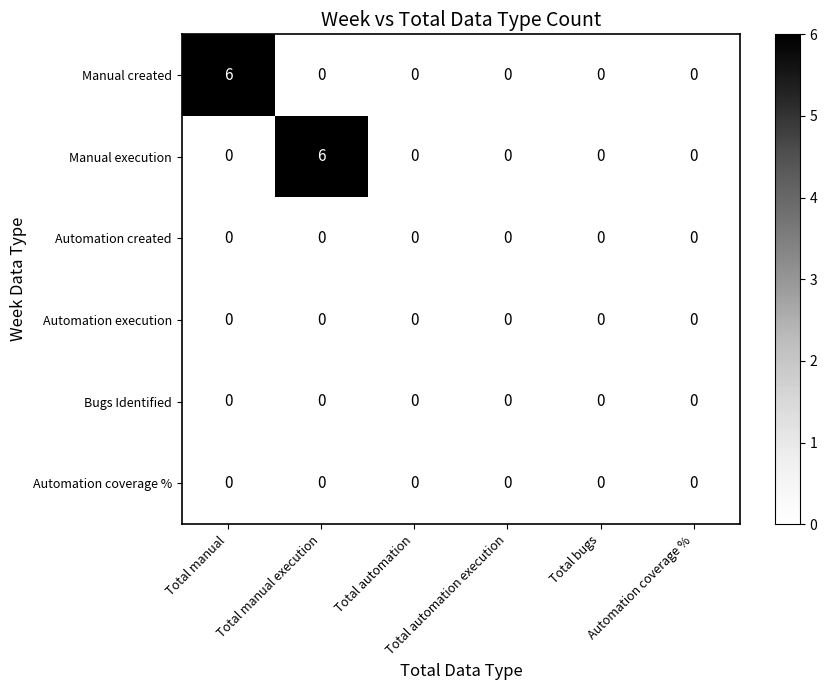

How many distinct data groups are displayed?

6